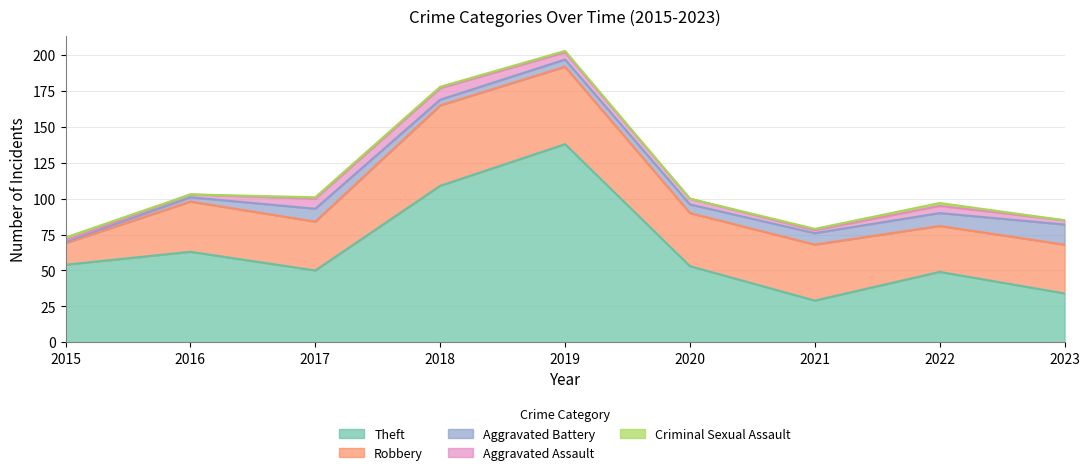

At which label does Aggravated Assault reach its peak?

2018